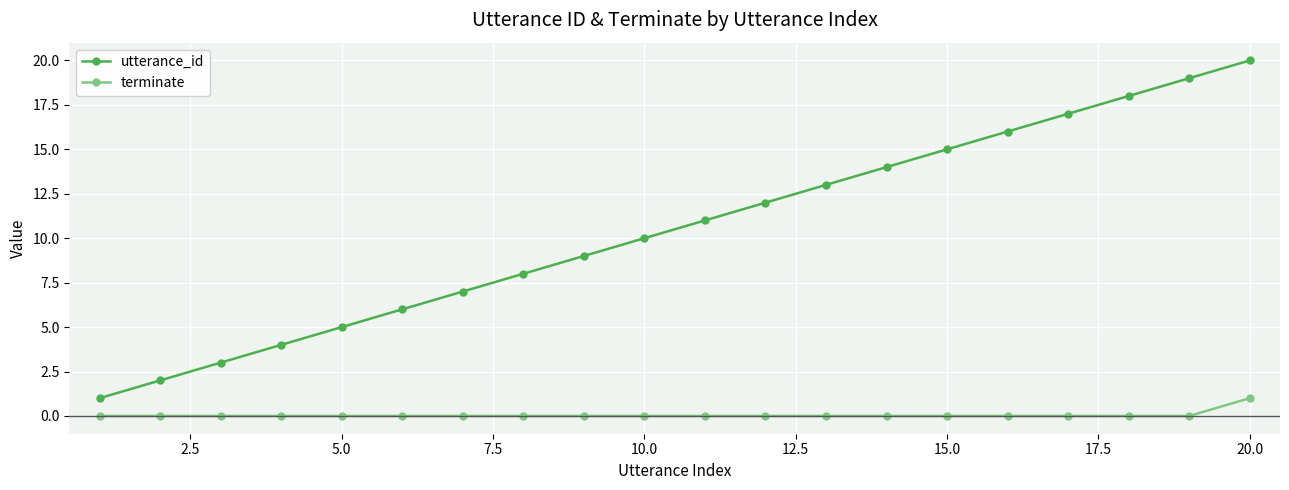

What is the greatest value displayed?

20